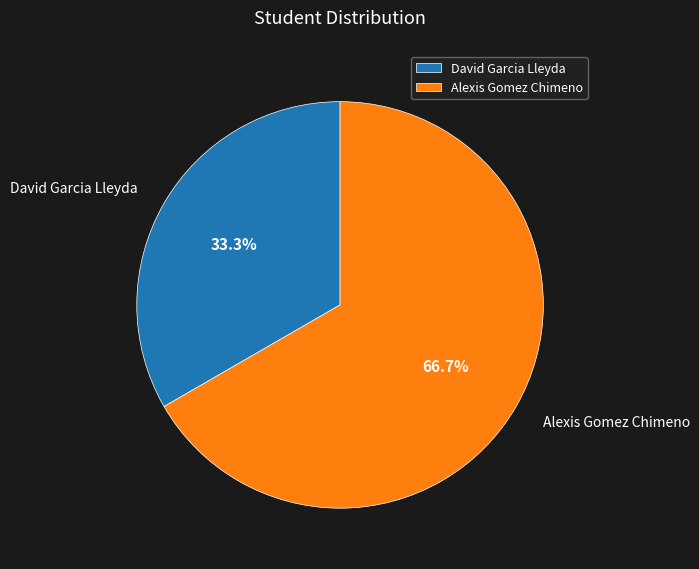

Is there any slice that represents more than half of the pie?

Yes